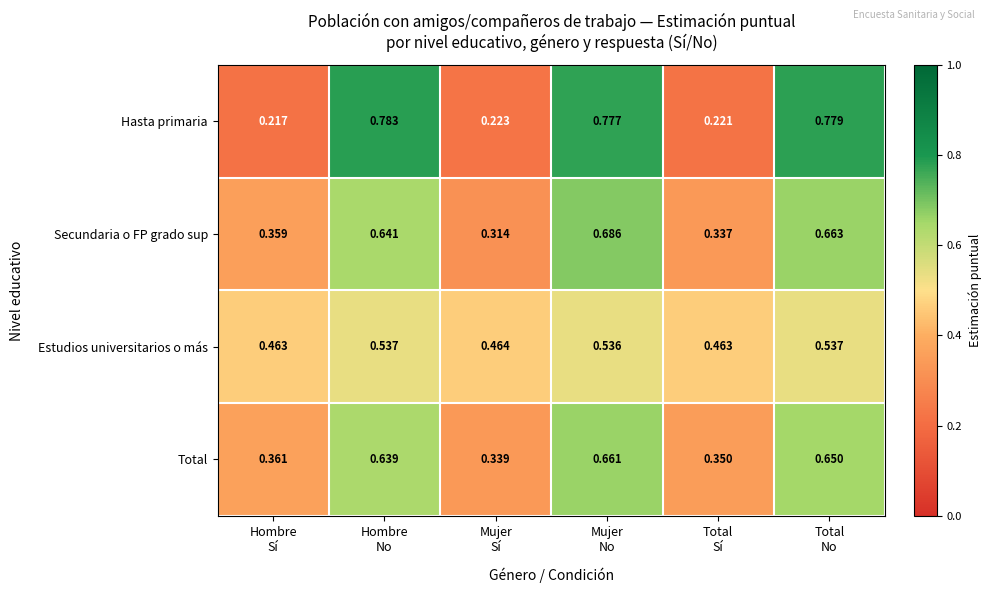

List the series in order of their peak value, lowest first.

Estudios universitarios o más, Total, Secundaria o FP grado sup, Hasta primaria